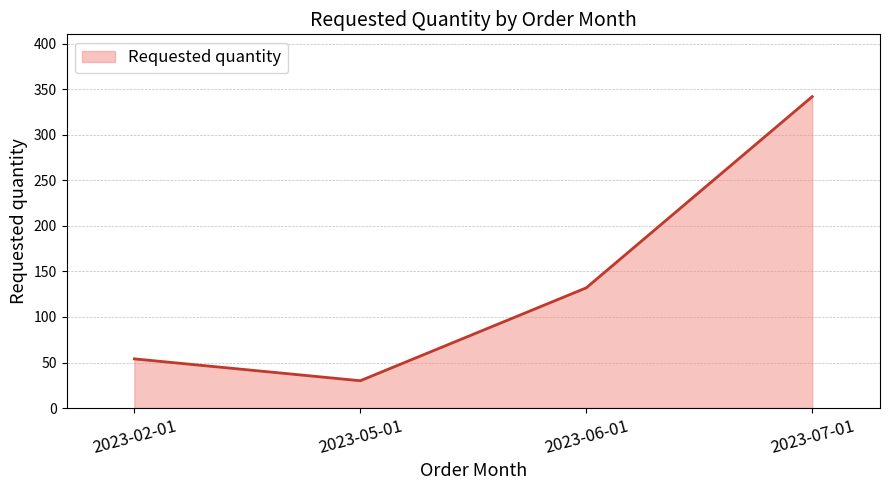

Rank the categories by value from highest to lowest.

2023-07-01, 2023-06-01, 2023-02-01, 2023-05-01